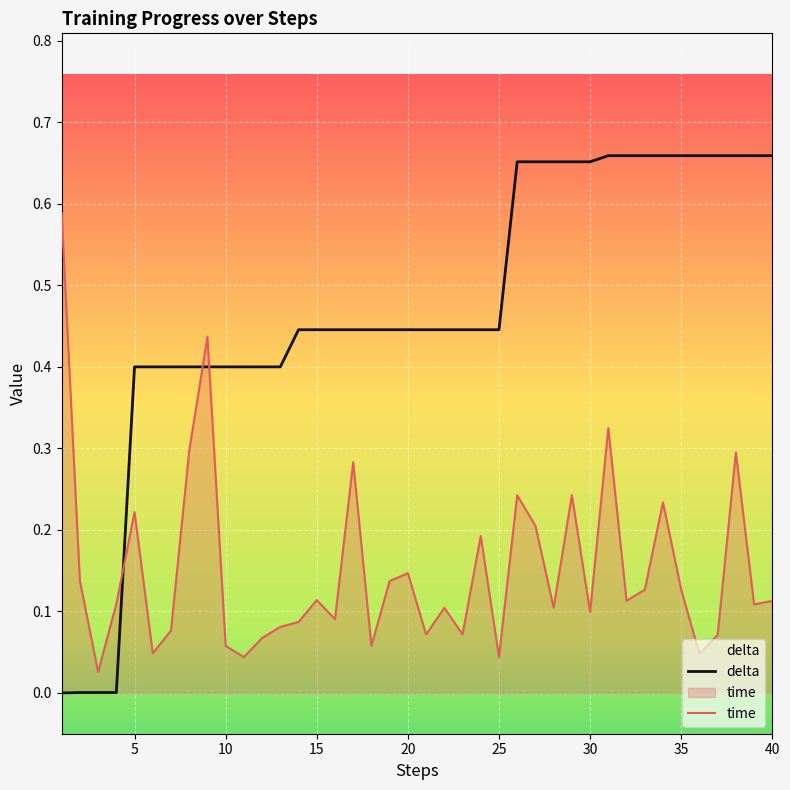

Which series has the largest range (max minus min)?

delta